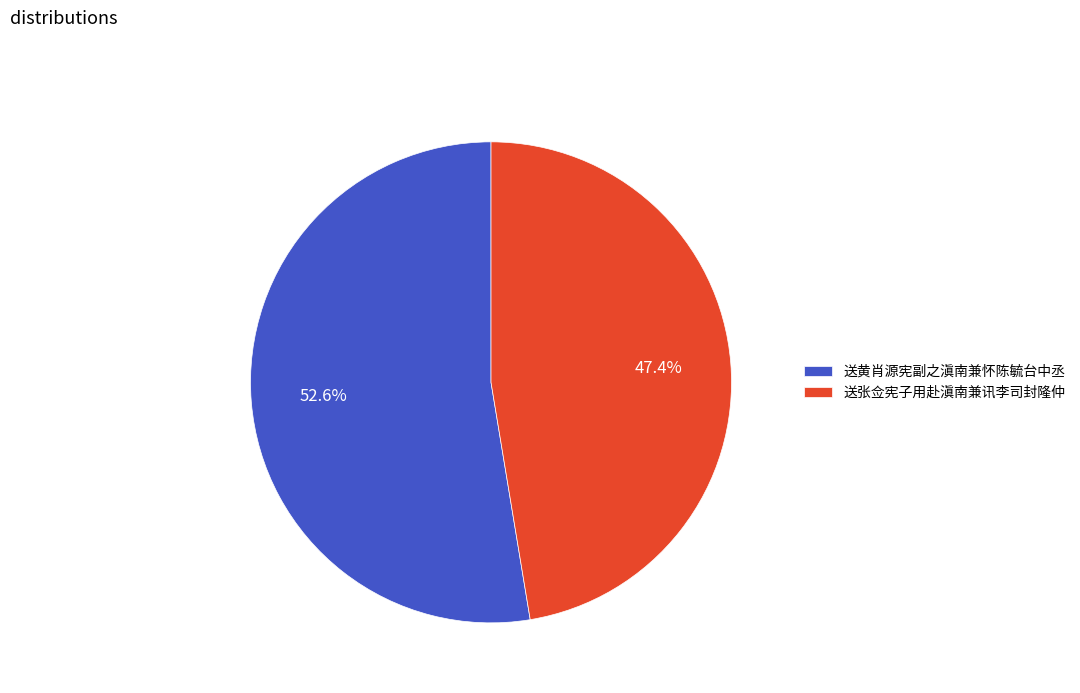

To the nearest percent, what is the combined percentage of 送张佥宪子用赴滇南兼讯李司封隆仲 and 送黄肖源宪副之滇南兼怀陈毓台中丞?

100%